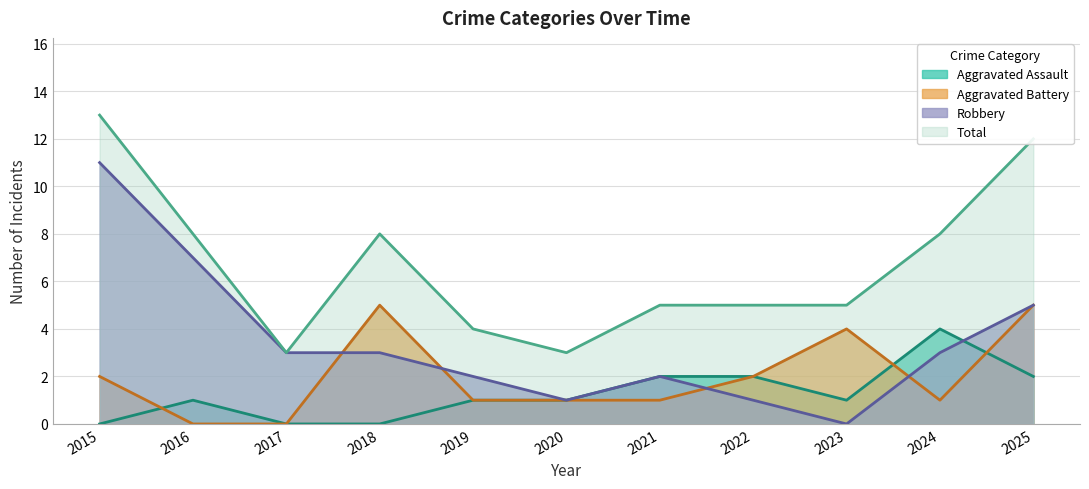

True or false: Robbery has more than 2 points higher than both neighbors.

False